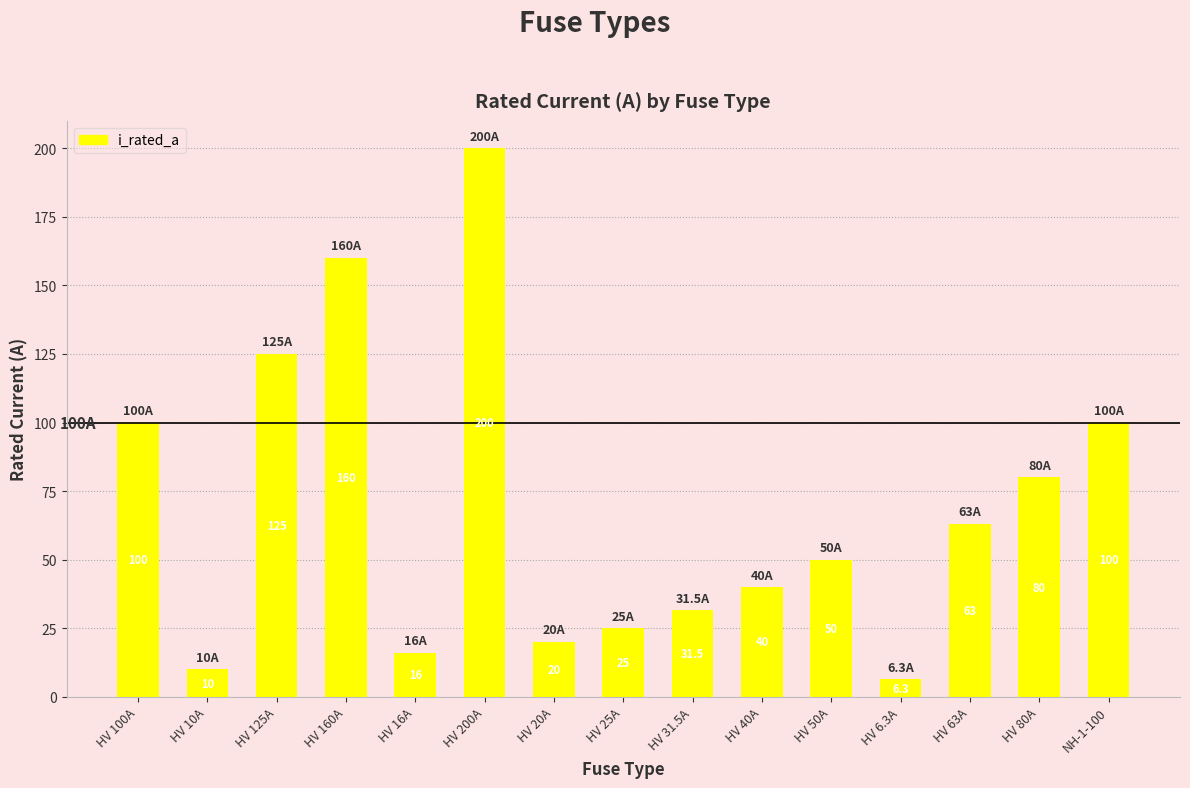

How many values are below 50?

7